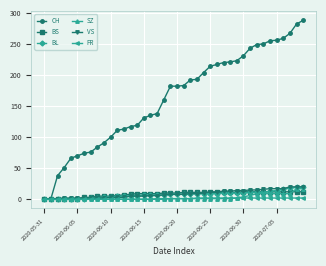

What is the highest value of the SZ series?

17